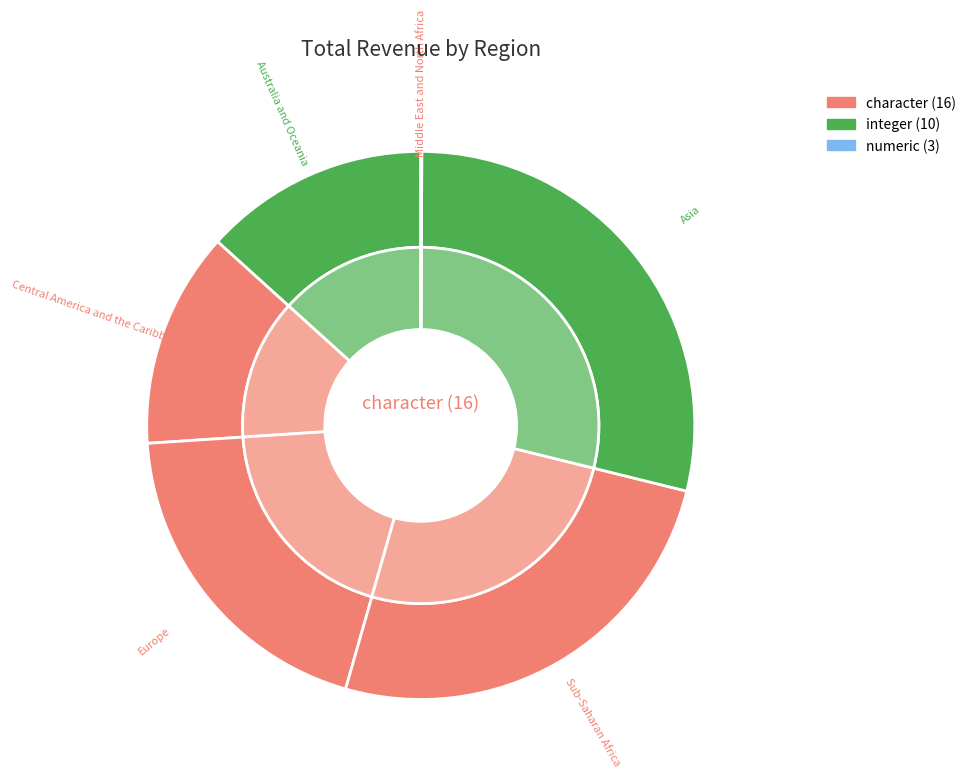

Is it true that 22 is 8% of the pie?

False